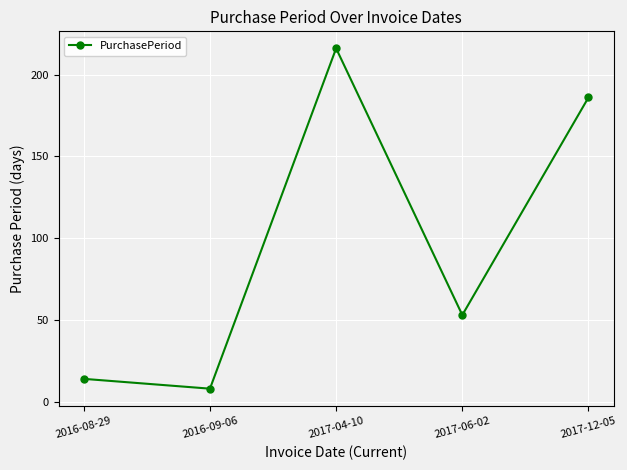

Rank the categories by value from highest to lowest.

2017-04-10, 2017-12-05, 2017-06-02, 2016-08-29, 2016-09-06